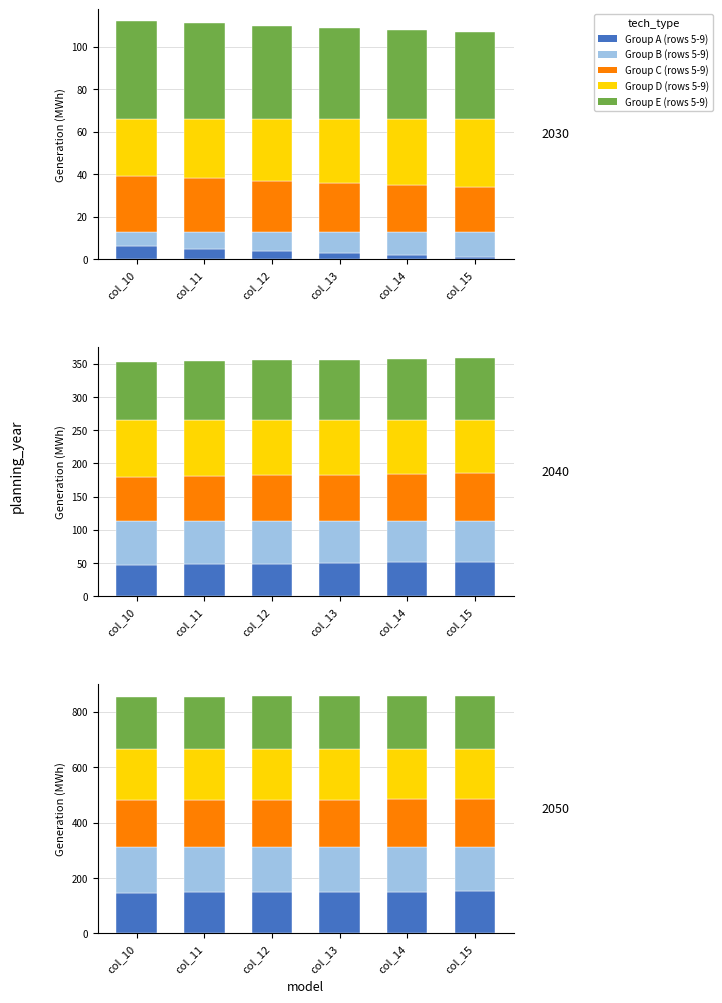

At which category does the chart reach its peak across all series?

col_10